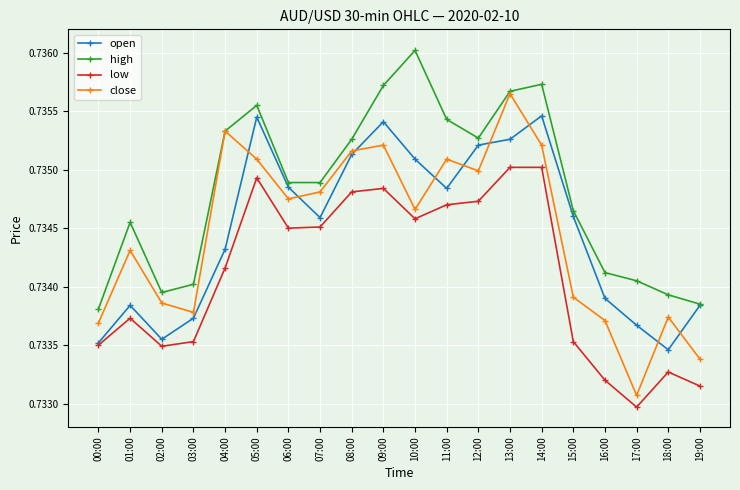

In open, how many points are higher than both neighbors (excluding endpoints)?

4